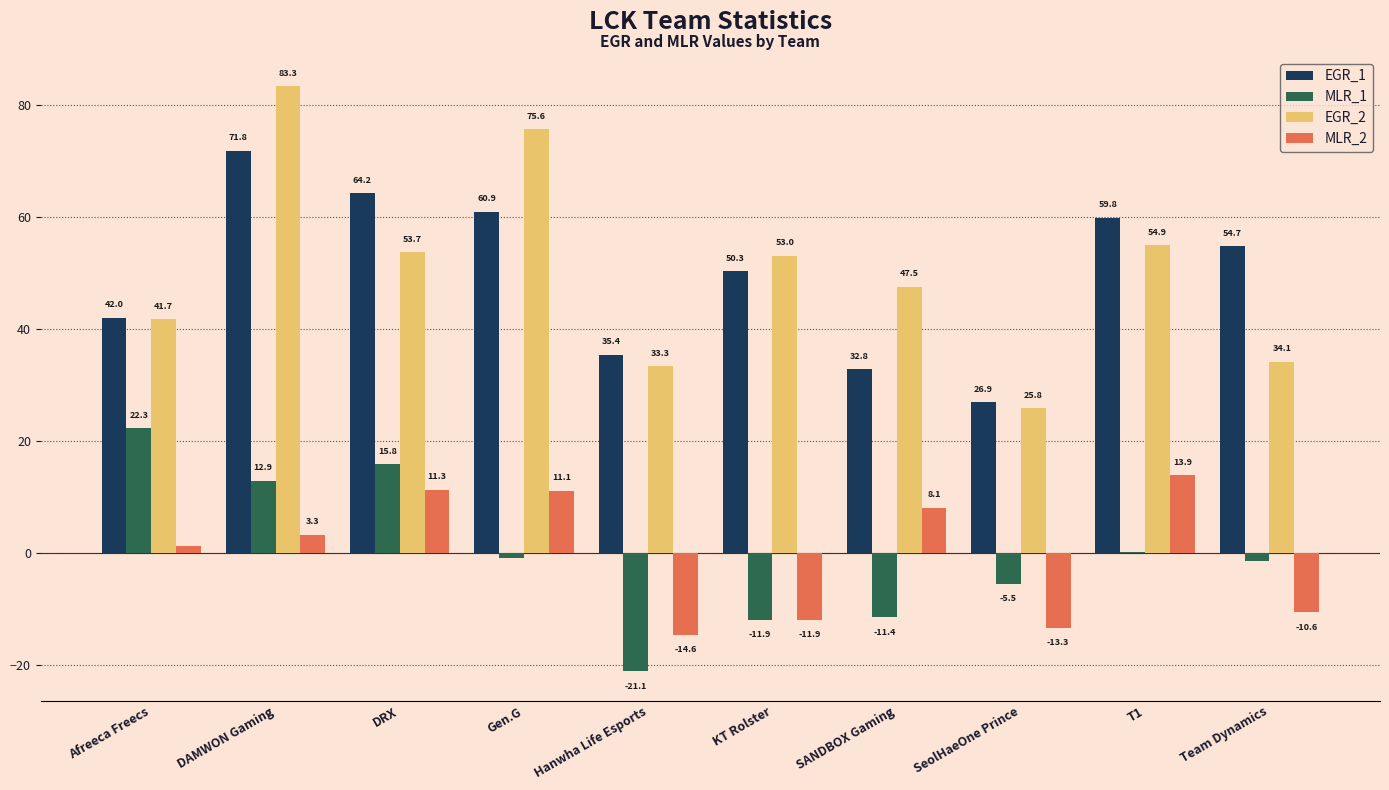

Is it true that EGR_1 equals 91.7 at Team Dynamics?

False